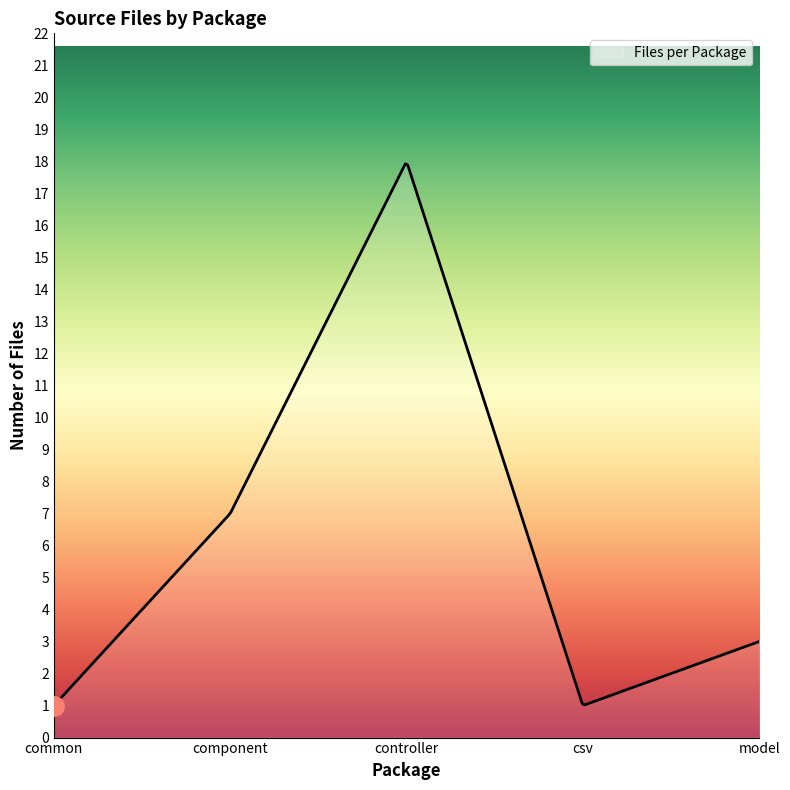

What is the difference between the maximum and minimum values?

16.9